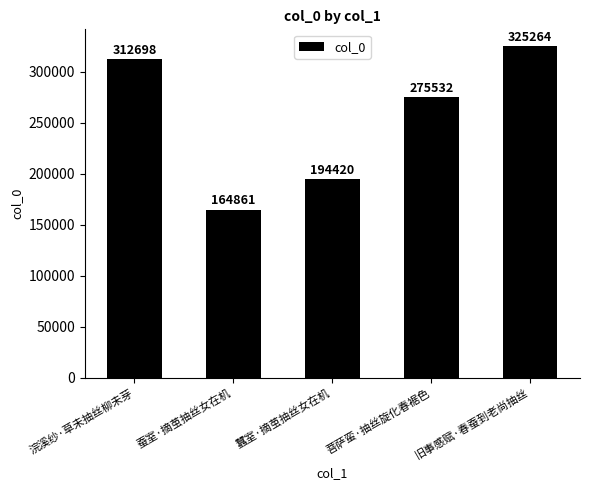

How many bars are there in total?

5